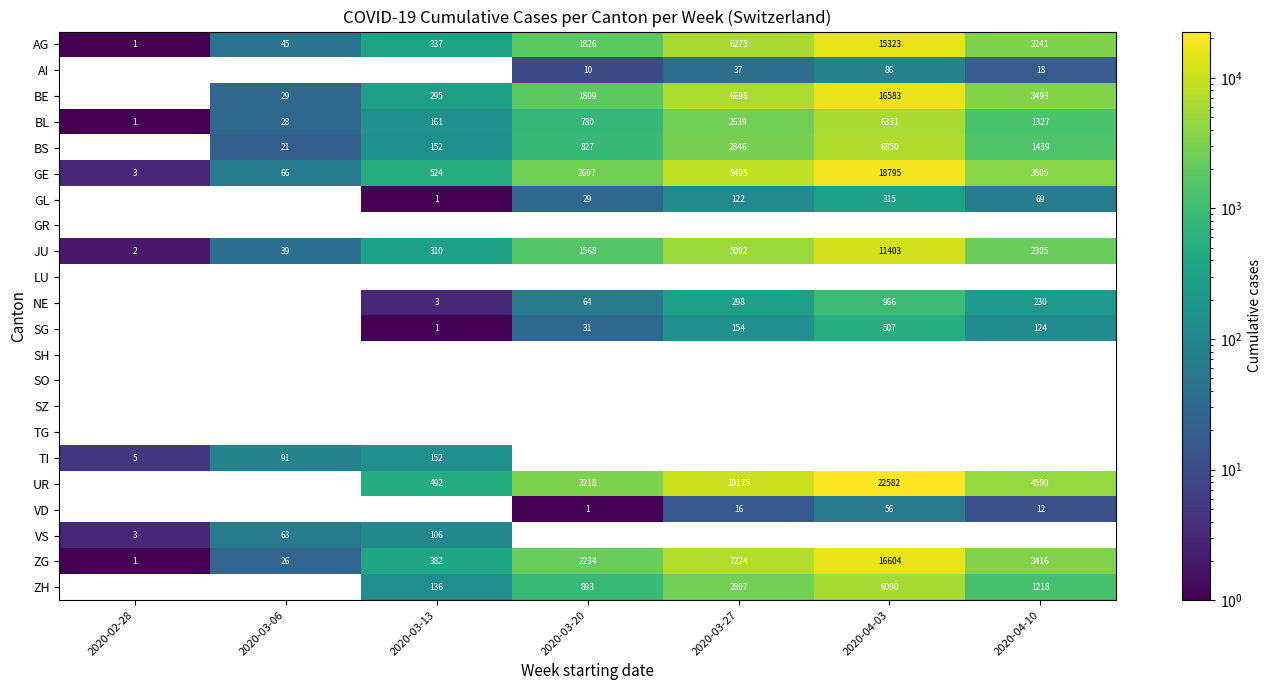

Which label corresponds to the smallest value in the chart?

2020-02-28